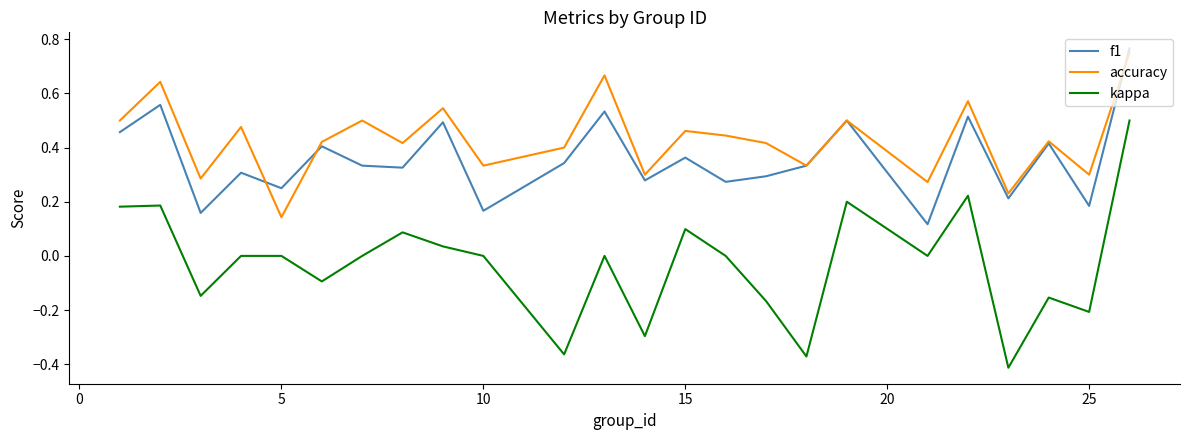

In f1, how many points are higher than both neighbors (excluding endpoints)?

9